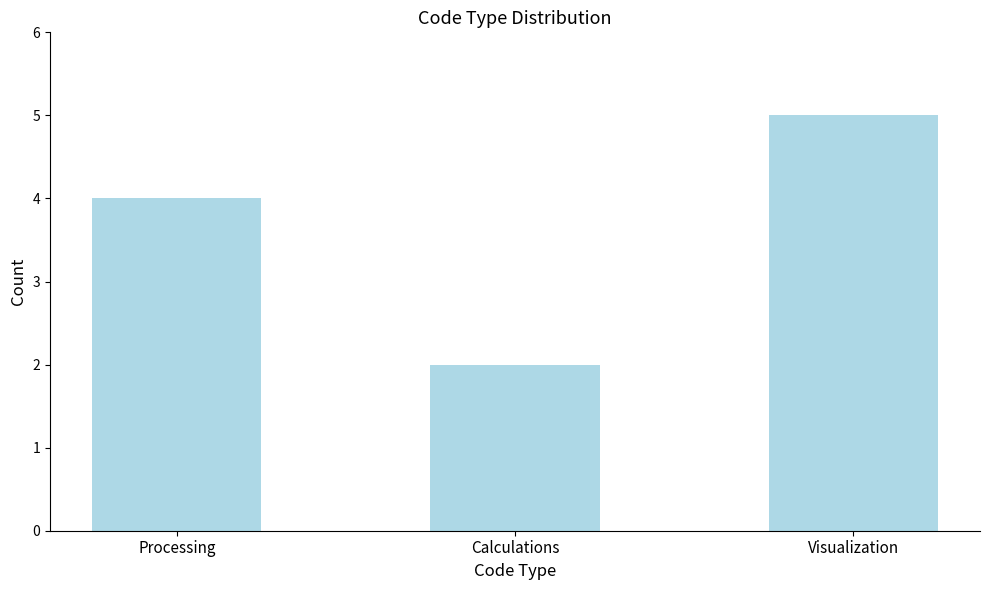

What is the maximum value shown in the chart?

5